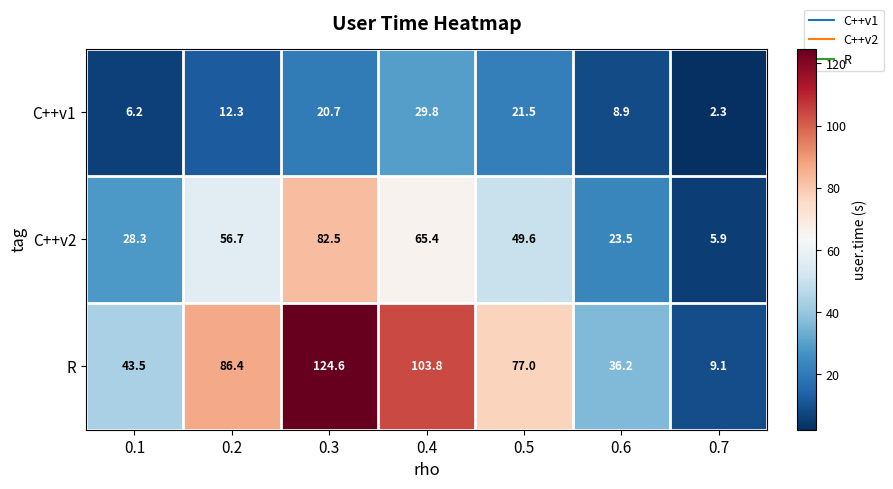

What is the difference between the maximum and second lowest values in the C++v1 series?

23.6